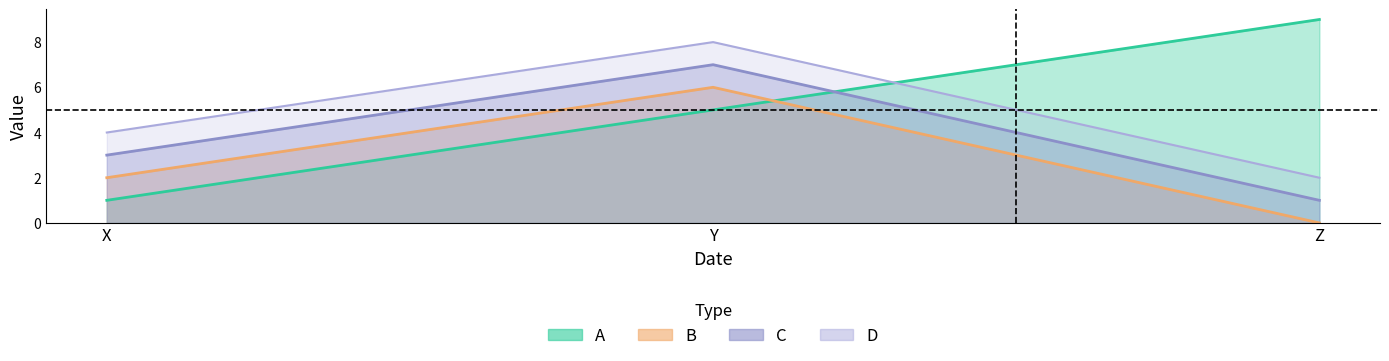

What is the maximum value shown in the chart?

9